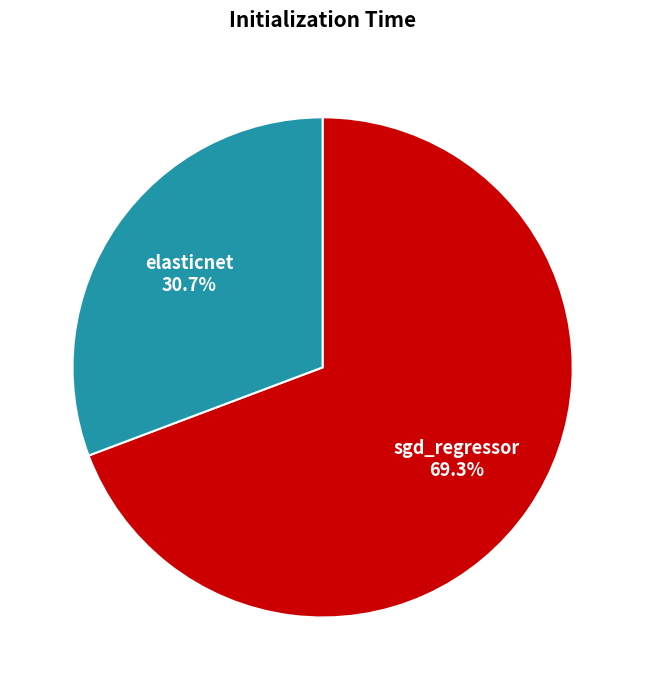

Is it true that sgd_regressor is 60% of the pie?

False